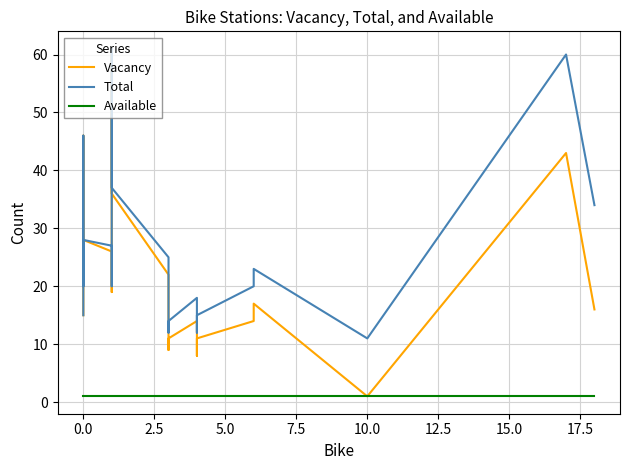

What is the highest value of the Available series?

1